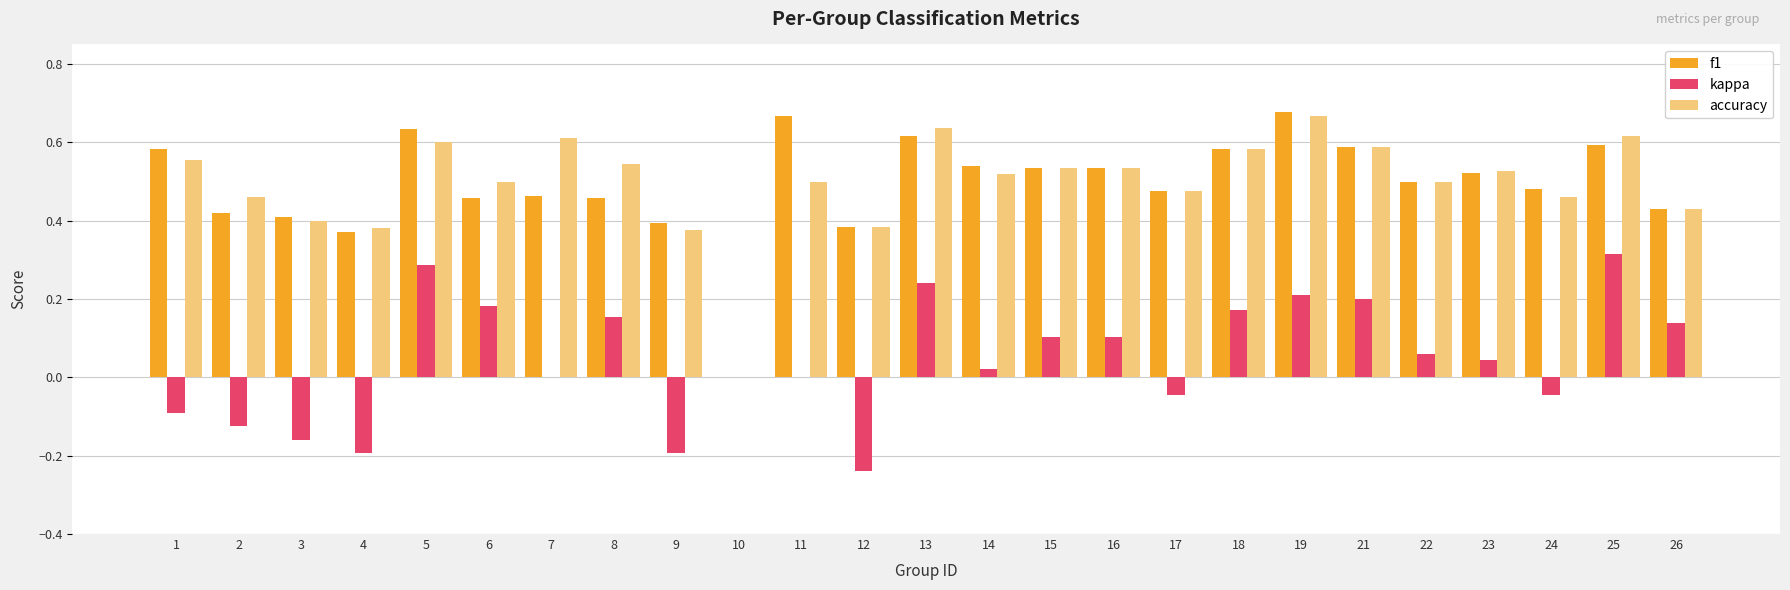

How many groups of bars are there?

25